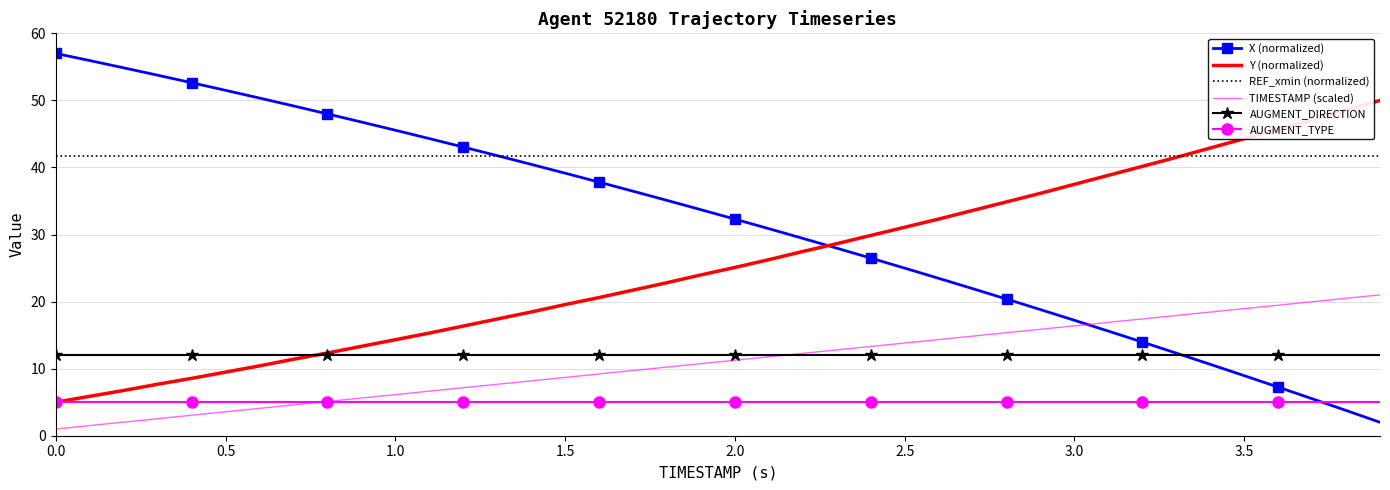

What is the lowest value of the AUGMENT_TYPE series?

5.0